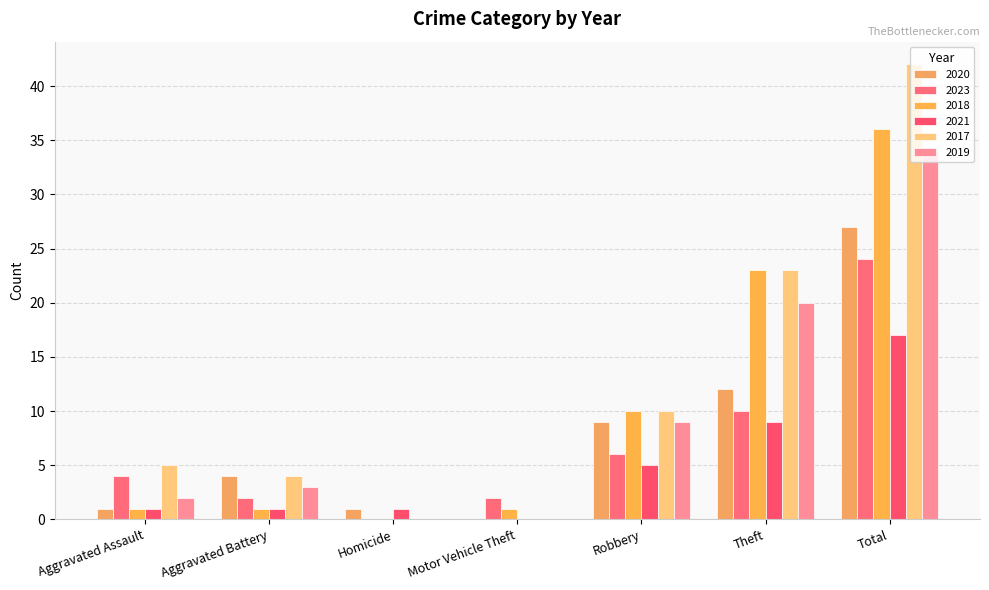

What is the difference between the maximum and minimum values in the 2020 series?

27